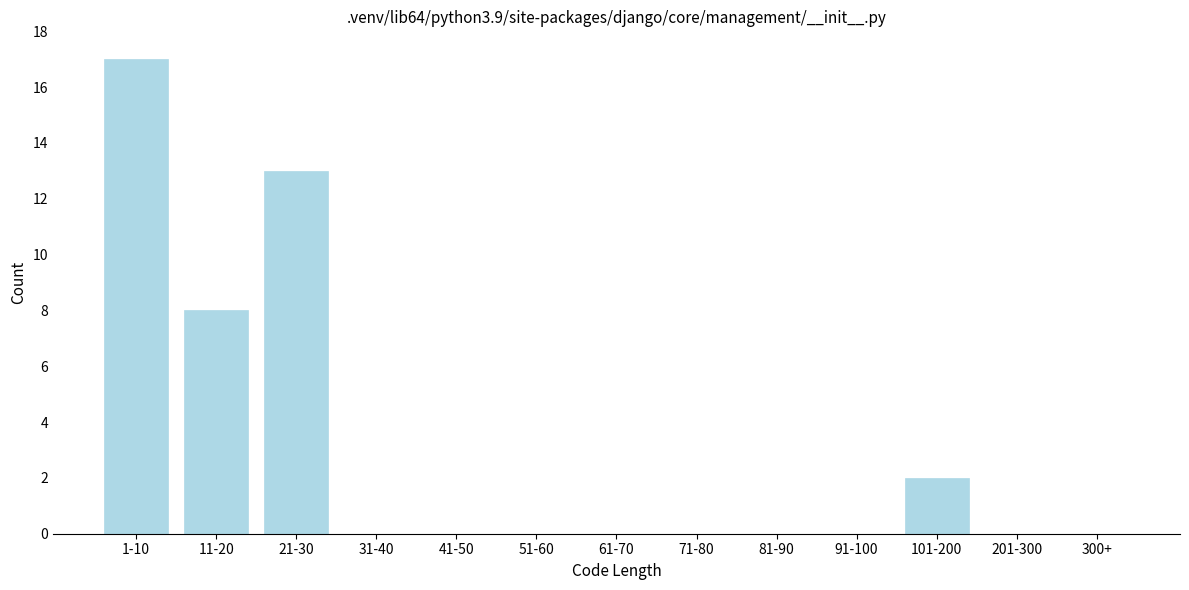

Reading left to right, list all the values displayed in this chart.

1-10=17	11-20=8	21-30=13	31-40=0	41-50=0	51-60=0	61-70=0	71-80=0	81-90=0	91-100=0	101-200=2	201-300=0	300+=0